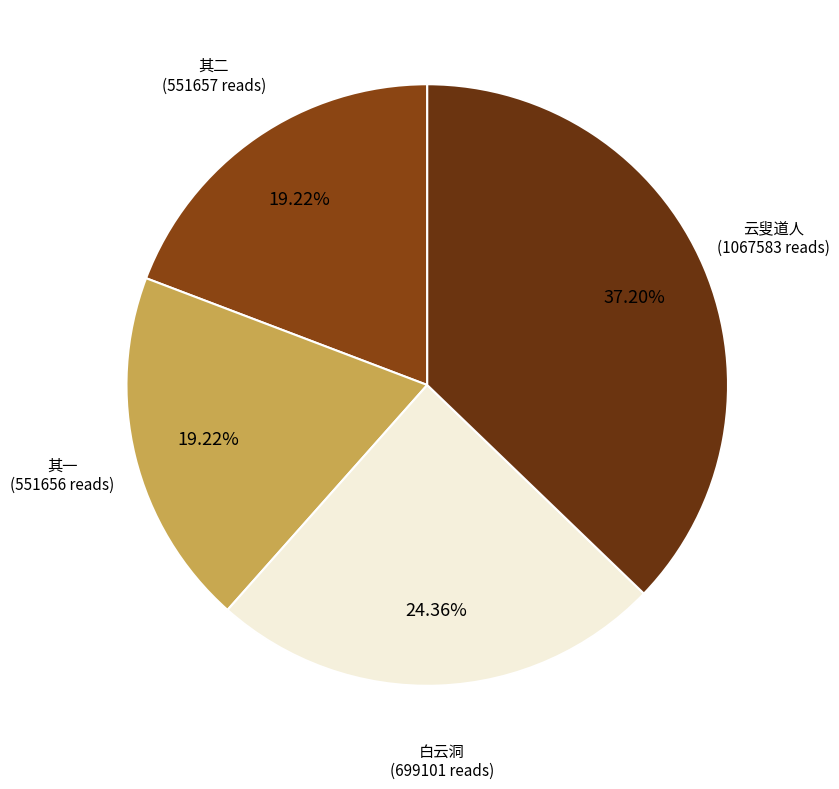

Is 白云洞 the majority of the pie?

No